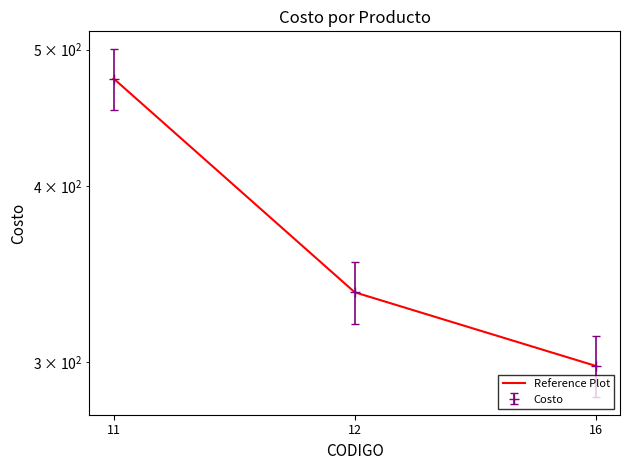

At which category does the chart reach its minimum across all series?

16